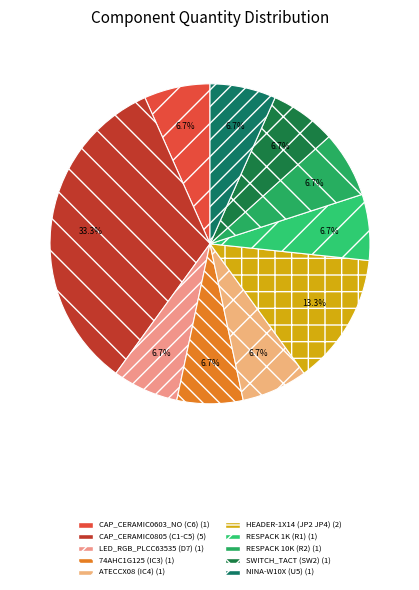

What percentage do RESPACK 10K (R2) and HEADER-1X14 (JP2 JP4) together represent?

20.0%